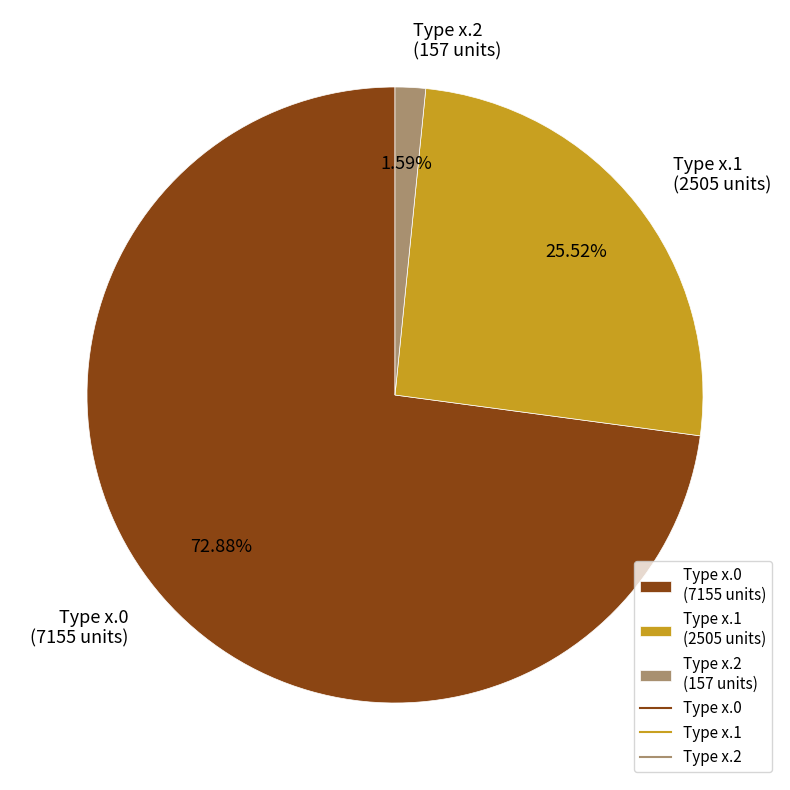

Which slice is the largest?

Type x.0 (7155 units)